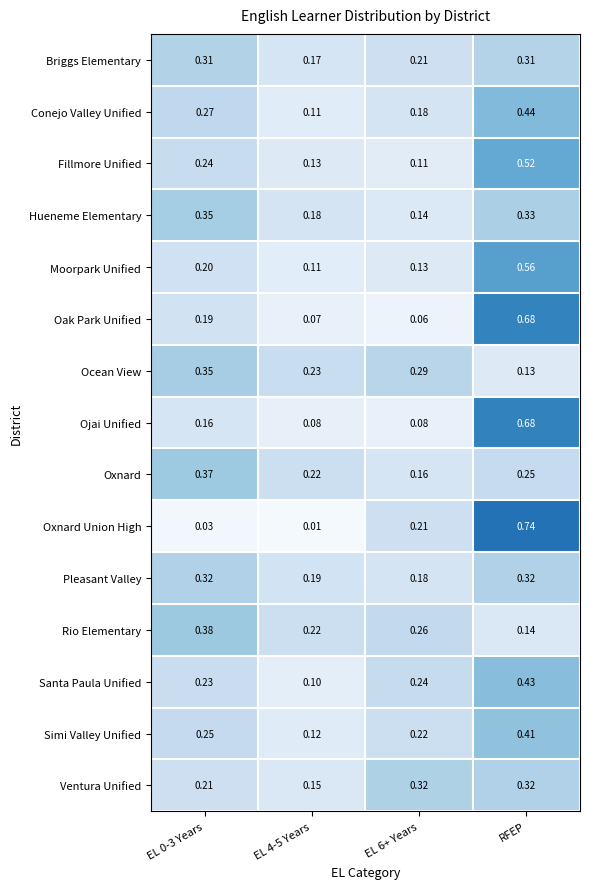

Between EL 6+ Years and RFEP, which series saw the biggest shift?

Oak Park Unified